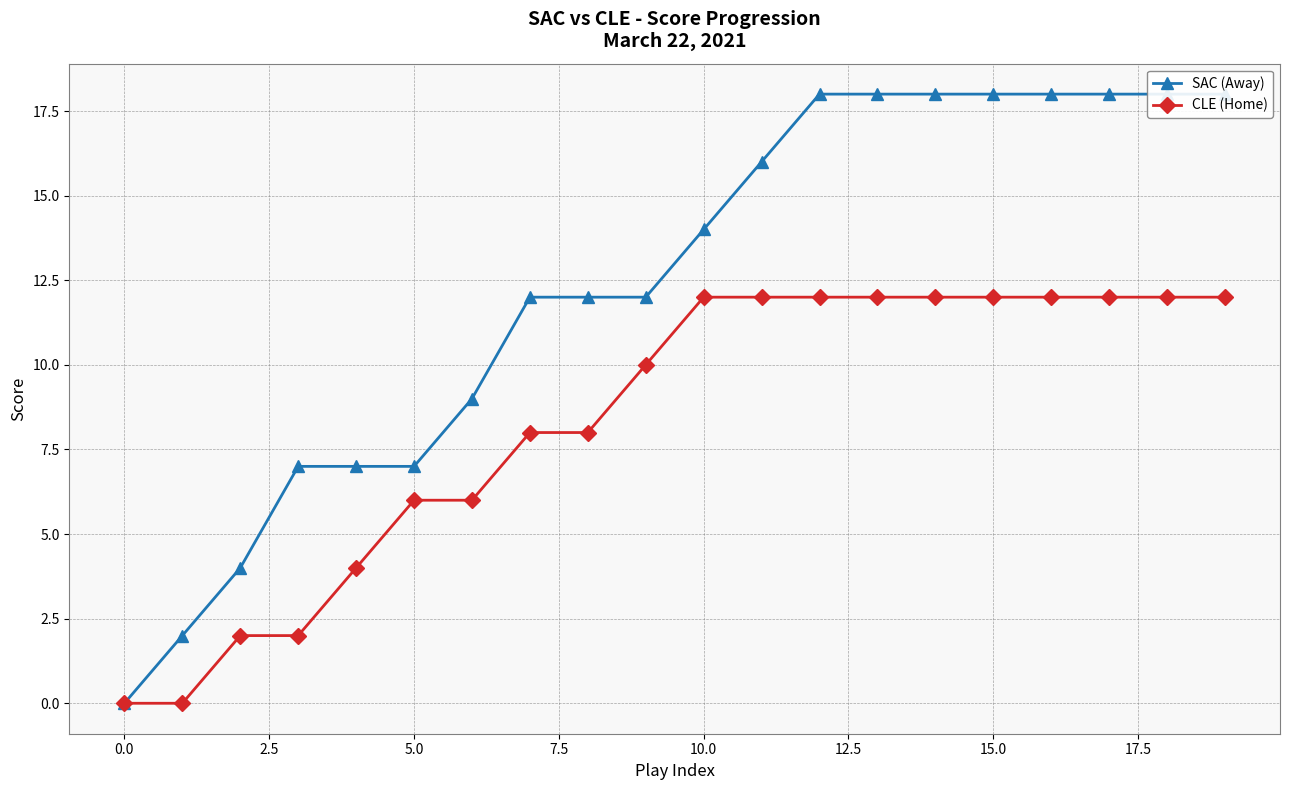

True or false: SAC (Away) has more than 2 interior local peaks.

False